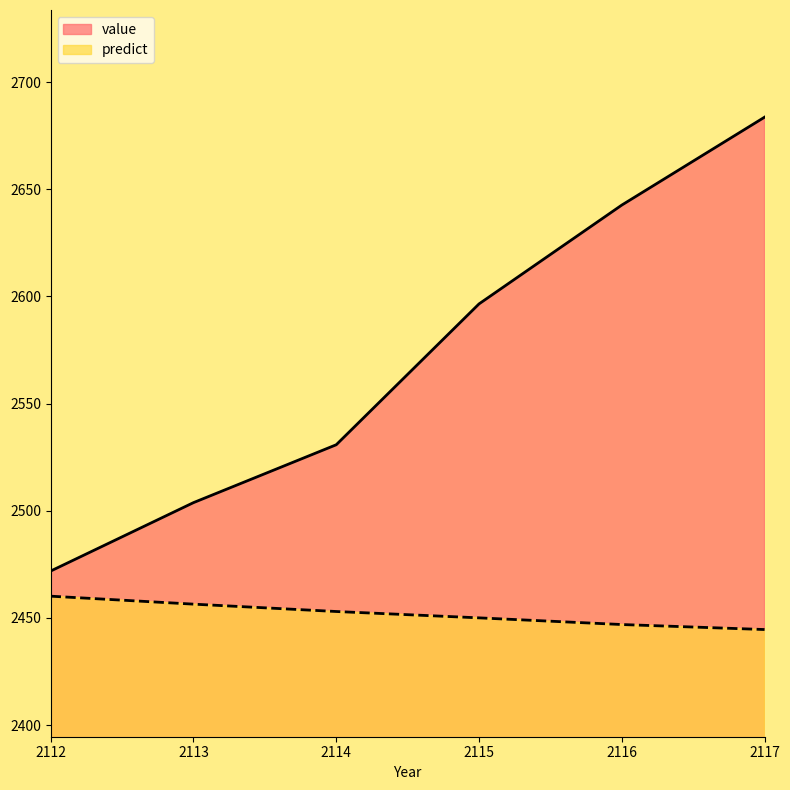

What is the sum of all value values?

15429.2